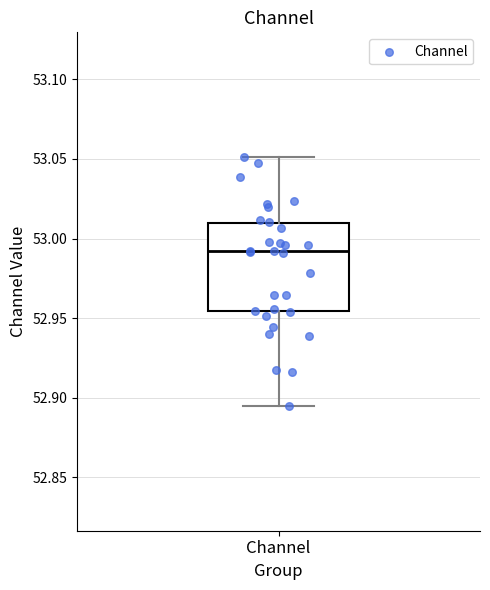

Transcribe this box plot: give where the median line is, the range the box spans, and where the two whiskers end, as read against the y-axis. The values are not printed on the chart, so give them approximately, as read against the axis.

median 52.990, box 52.955 to 53.010, whiskers 52.895 to 53.050